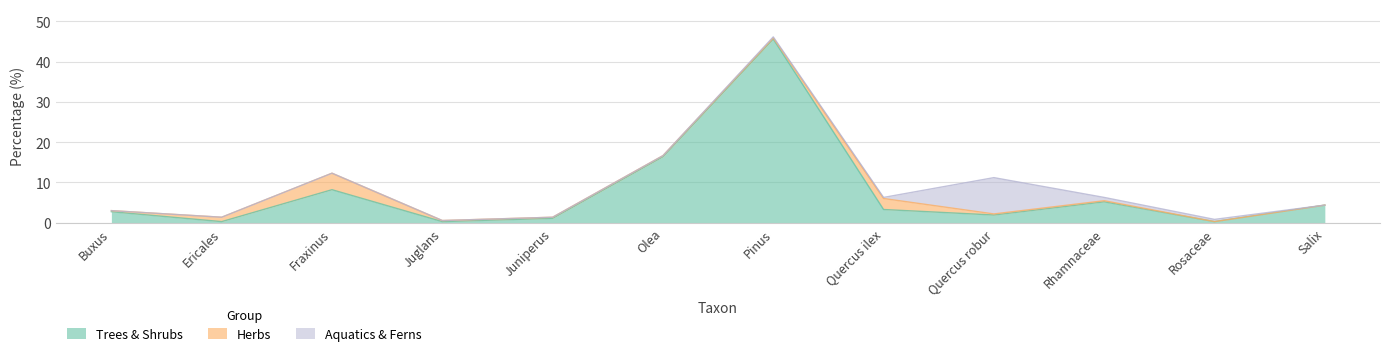

Reading right to left, extract all data points from this chart.

Trees & Shrubs: Salix=4.4	Rosaceae=0.3	Rhamnaceae=5.2	Quercus robur=1.9	Quercus ilex=3.3	Pinus=45.6	Olea=16.4	Juniperus=1.1	Juglans=0.3	Fraxinus=8.2	Ericales=0.3	Buxus=2.7
Herbs: Salix=0.0	Rosaceae=0.0	Rhamnaceae=0.3	Quercus robur=0.3	Quercus ilex=2.7	Pinus=0.3	Olea=0.3	Juniperus=0.3	Juglans=0.3	Fraxinus=4.1	Ericales=1.1	Buxus=0.3
Aquatics & Ferns: Salix=0.0	Rosaceae=0.6	Rhamnaceae=0.8	Quercus robur=9.0	Quercus ilex=0.3	Pinus=0.3	Olea=0.0	Juniperus=0.0	Juglans=0.0	Fraxinus=0.0	Ericales=0.0	Buxus=0.0